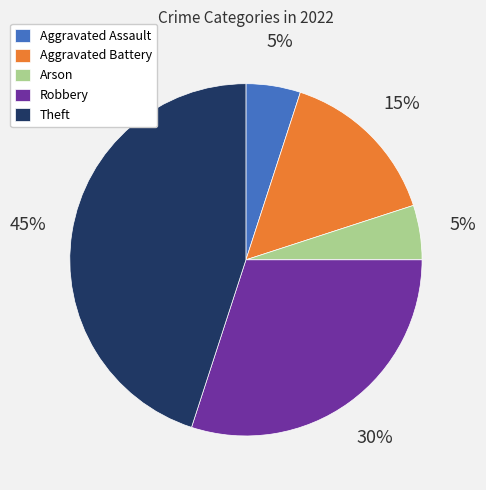

Does any single category account for the majority?

No